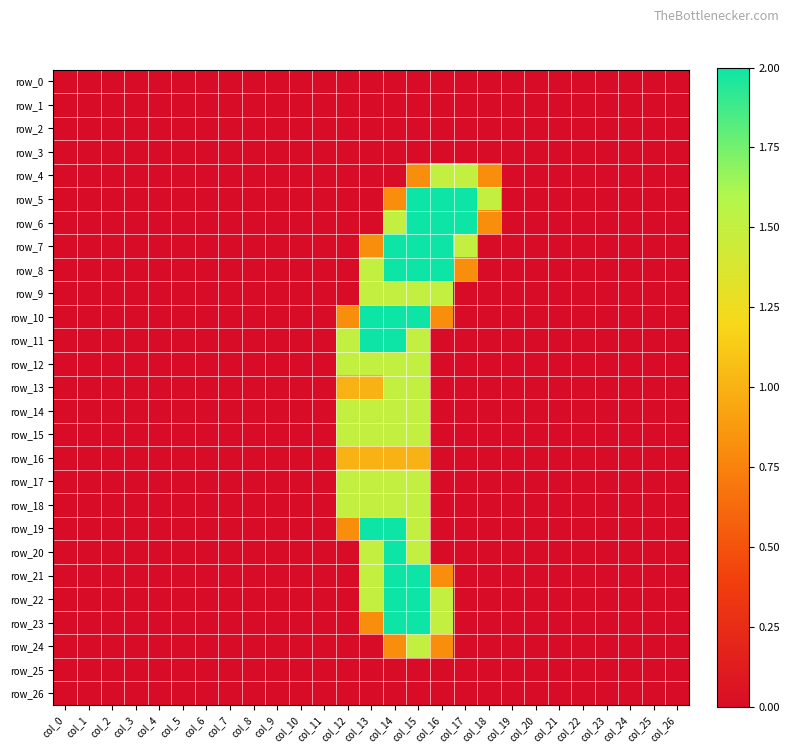

How many row_24 values are between 0 and 1?

26